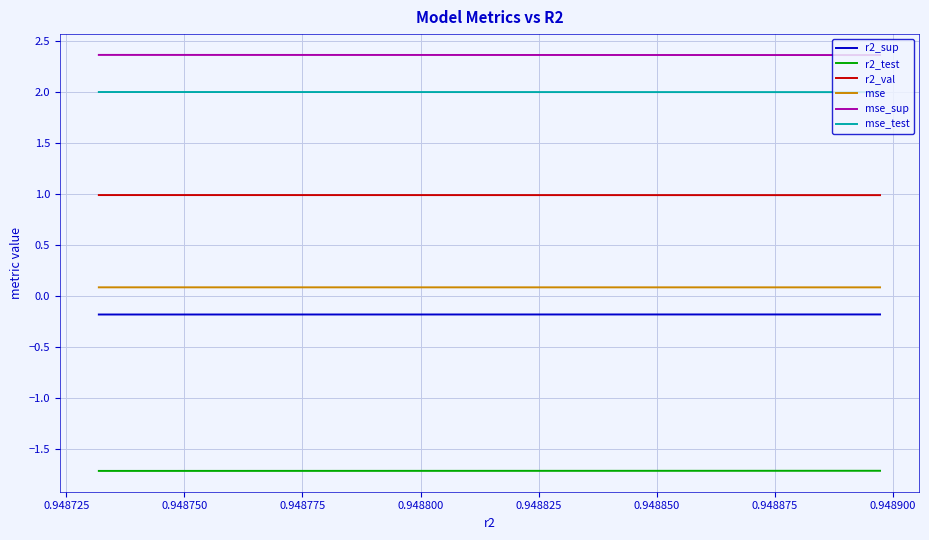

At 0.948825, list the series in order from smallest to largest.

r2_test, r2_sup, mse, r2_val, mse_test, mse_sup